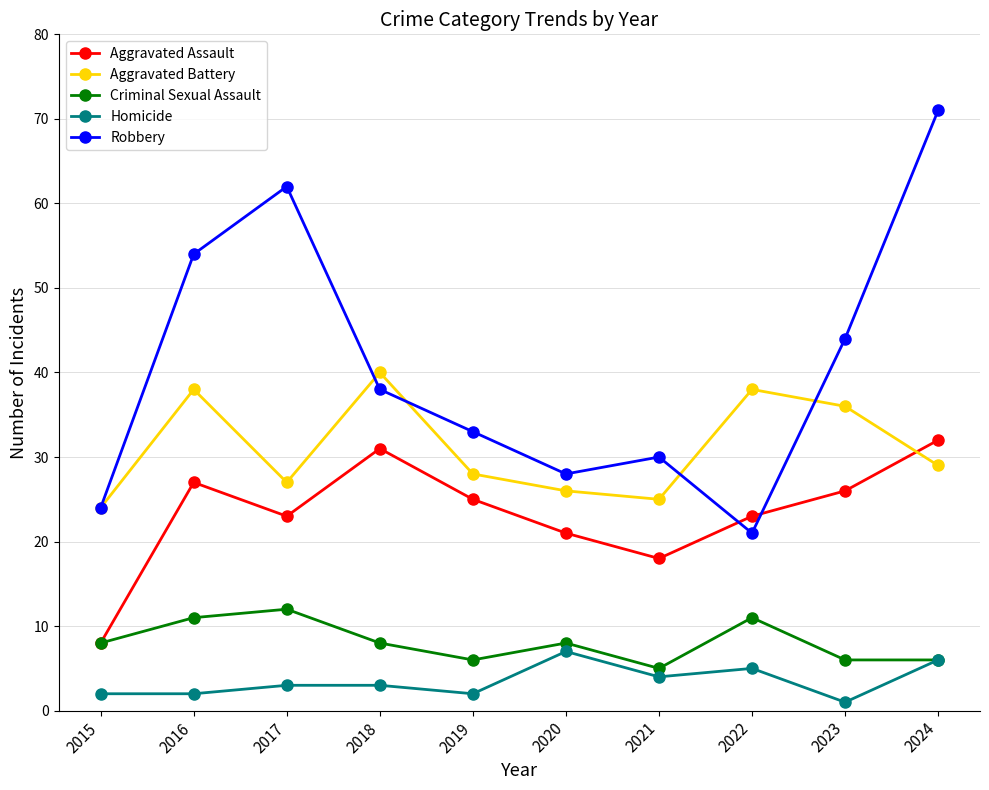

The Aggravated Battery series shows 61 at 2016. True or false?

False